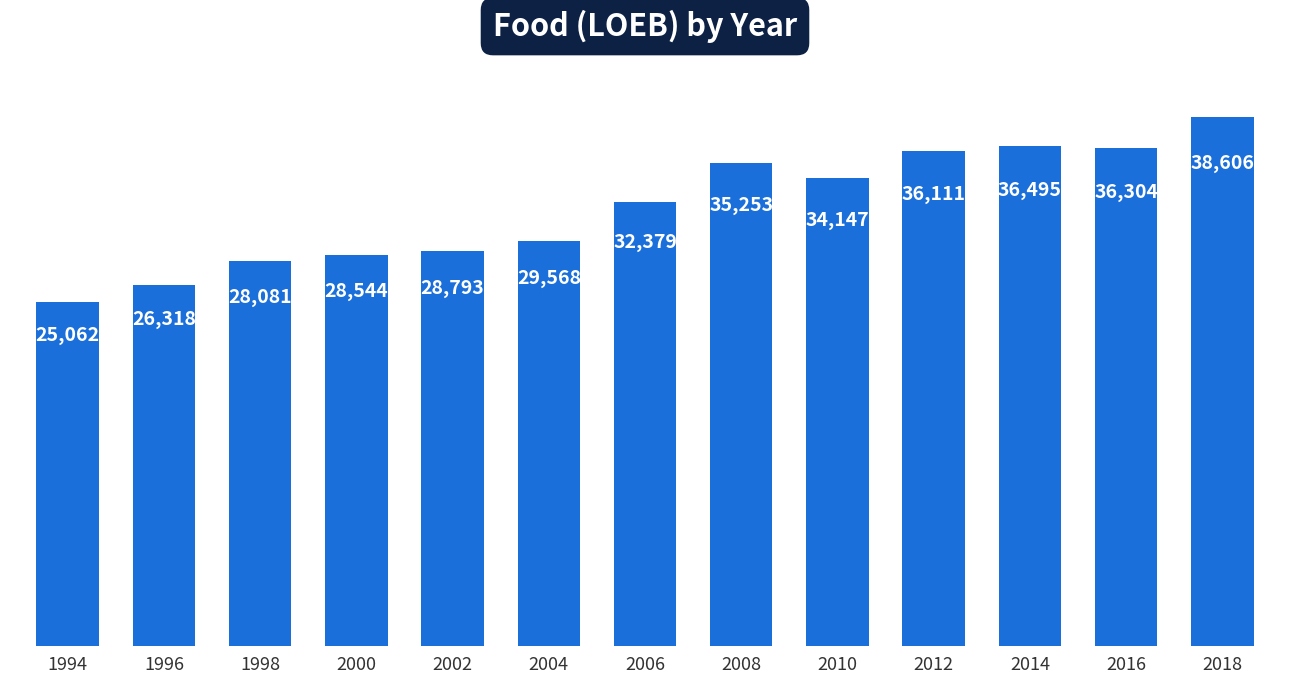

Rank the categories by value from highest to lowest.

2018, 2014, 2016, 2012, 2008, 2010, 2006, 2004, 2002, 2000, 1998, 1996, 1994